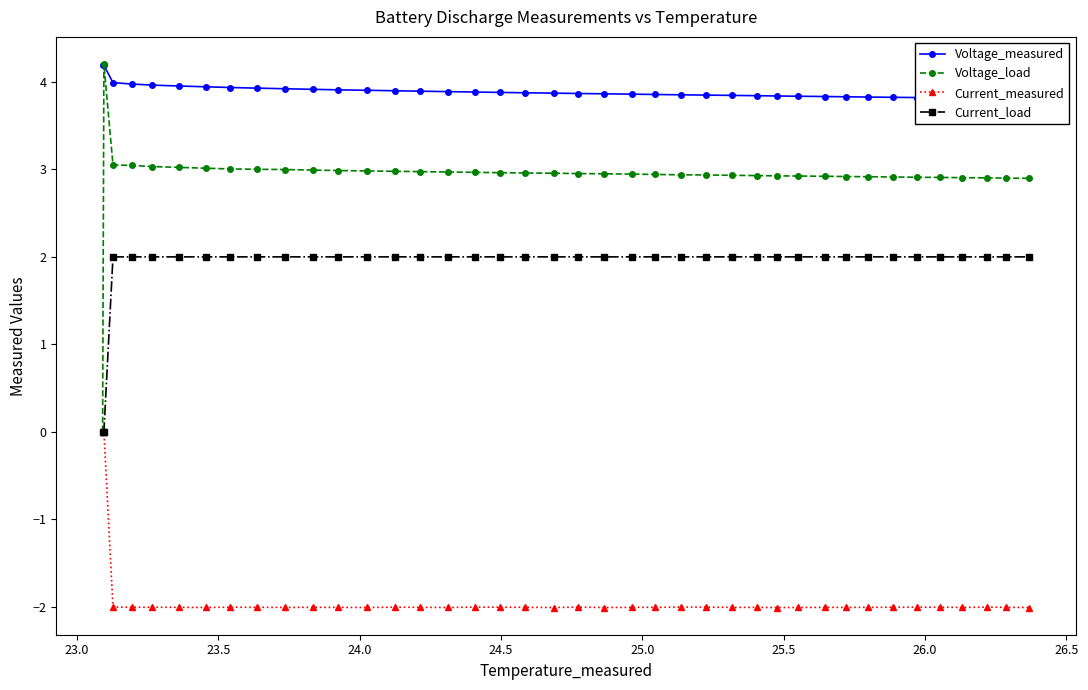

True or false: Current_measured has more than 2 interior local peaks.

True